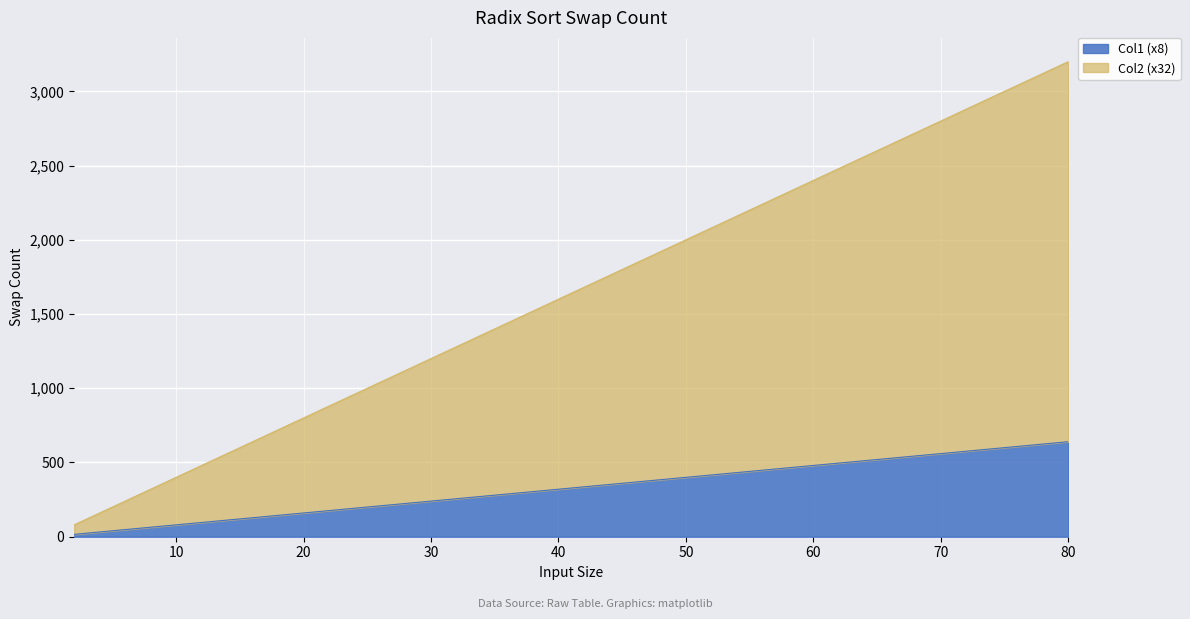

How many lines are shown in the chart?

2